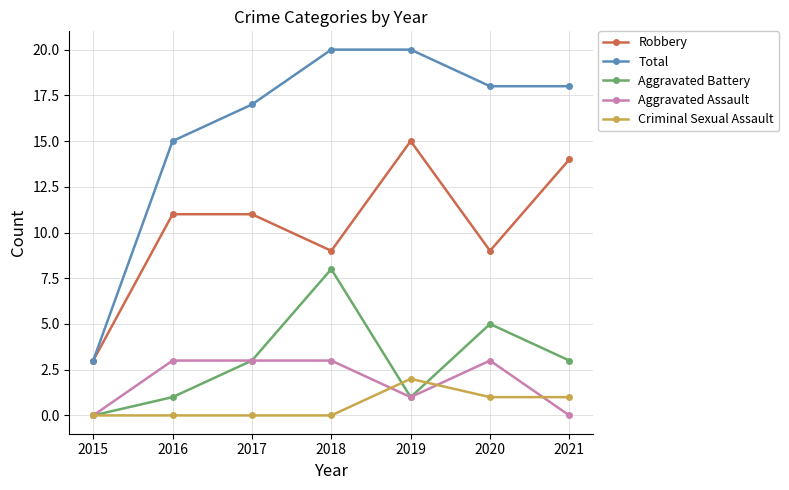

What is the difference between the Criminal Sexual Assault values at 2017 and 2020?

1